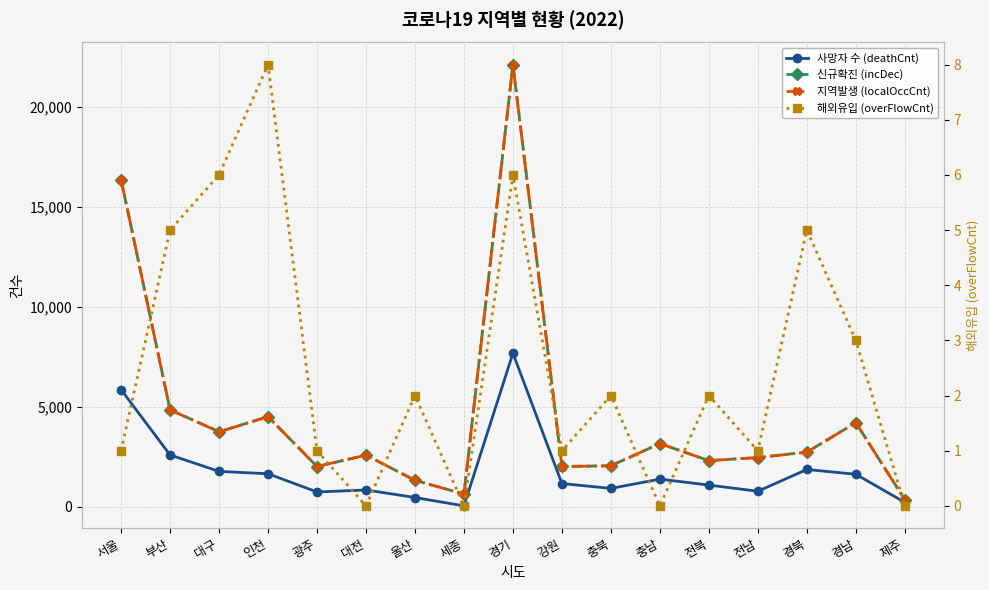

Reading right to left, transcribe all the data shown in this chart.

사망자 수 (deathCnt): 제주=227	경남=1632	경북=1871	전남=782	전북=1092	충남=1388	충북=924	강원=1167	경기=7689	세종=49	울산=469	대전=846	광주=745	인천=1658	대구=1776	부산=2597	서울=5865
신규확진 (incDec): 제주=363	경남=4215	경북=2740	전남=2469	전북=2315	충남=3167	충북=2058	강원=2021	경기=22132	세종=640	울산=1330	대전=2588	광주=2020	인천=4517	대구=3760	부산=4856	서울=16372
지역발생 (localOccCnt): 제주=363	경남=4212	경북=2735	전남=2468	전북=2313	충남=3167	충북=2056	강원=2020	경기=22126	세종=640	울산=1328	대전=2588	광주=2019	인천=4509	대구=3754	부산=4851	서울=16371
해외유입 (overFlowCnt): 제주=0	경남=3	경북=5	전남=1	전북=2	충남=0	충북=2	강원=1	경기=6	세종=0	울산=2	대전=0	광주=1	인천=8	대구=6	부산=5	서울=1